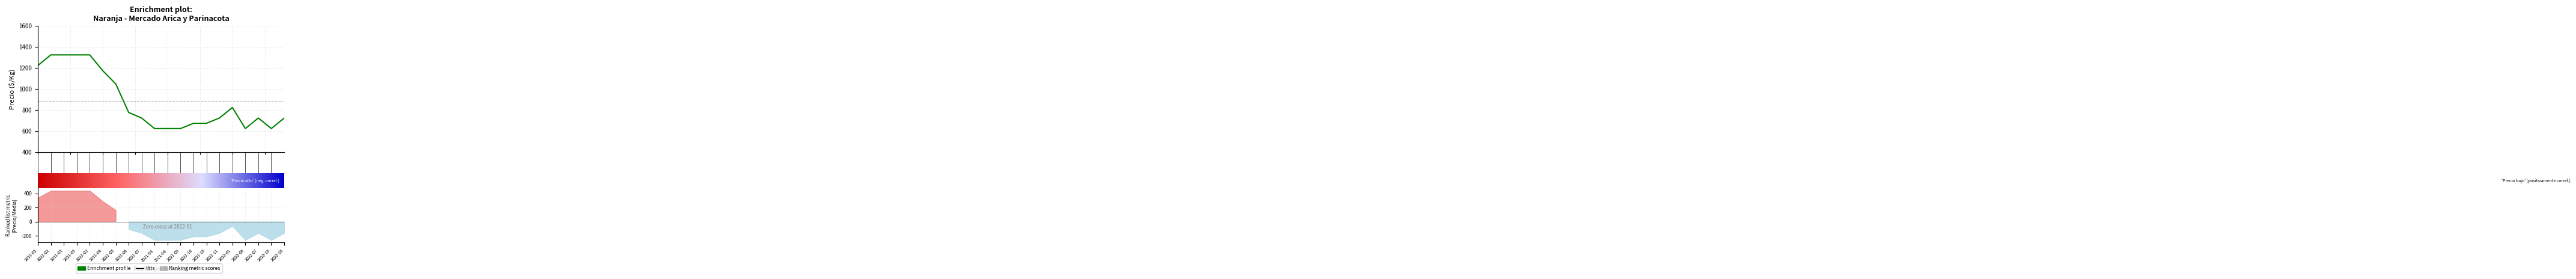

At which category does Precio promedio ponderado reach its first local valley?

2021-09-08